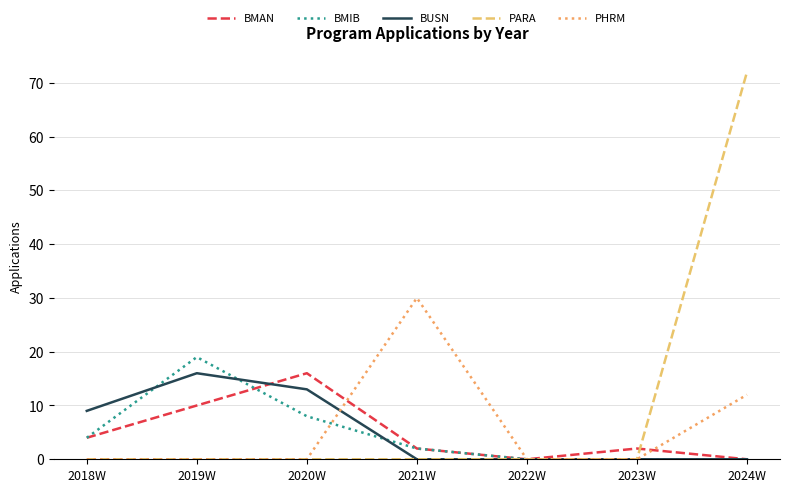

What position from the right is 2018W?

7